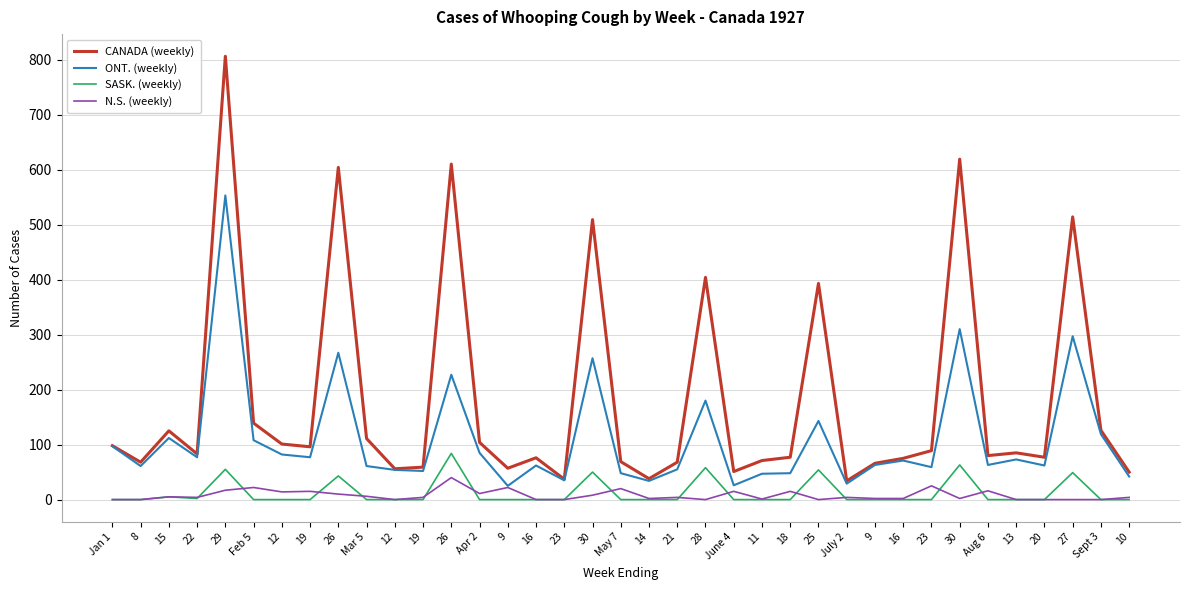

Which category has the highest value across all series?

29